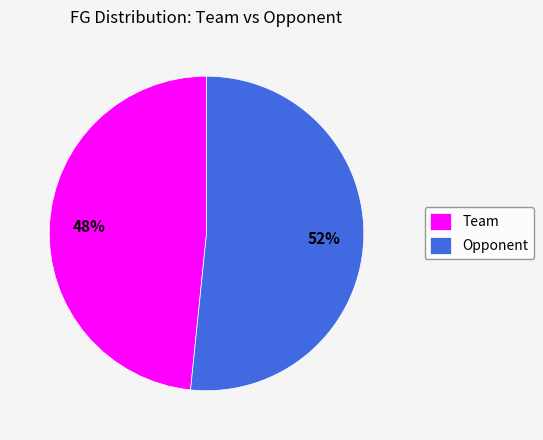

Rank the categories by value from highest to lowest.

Opponent, Team